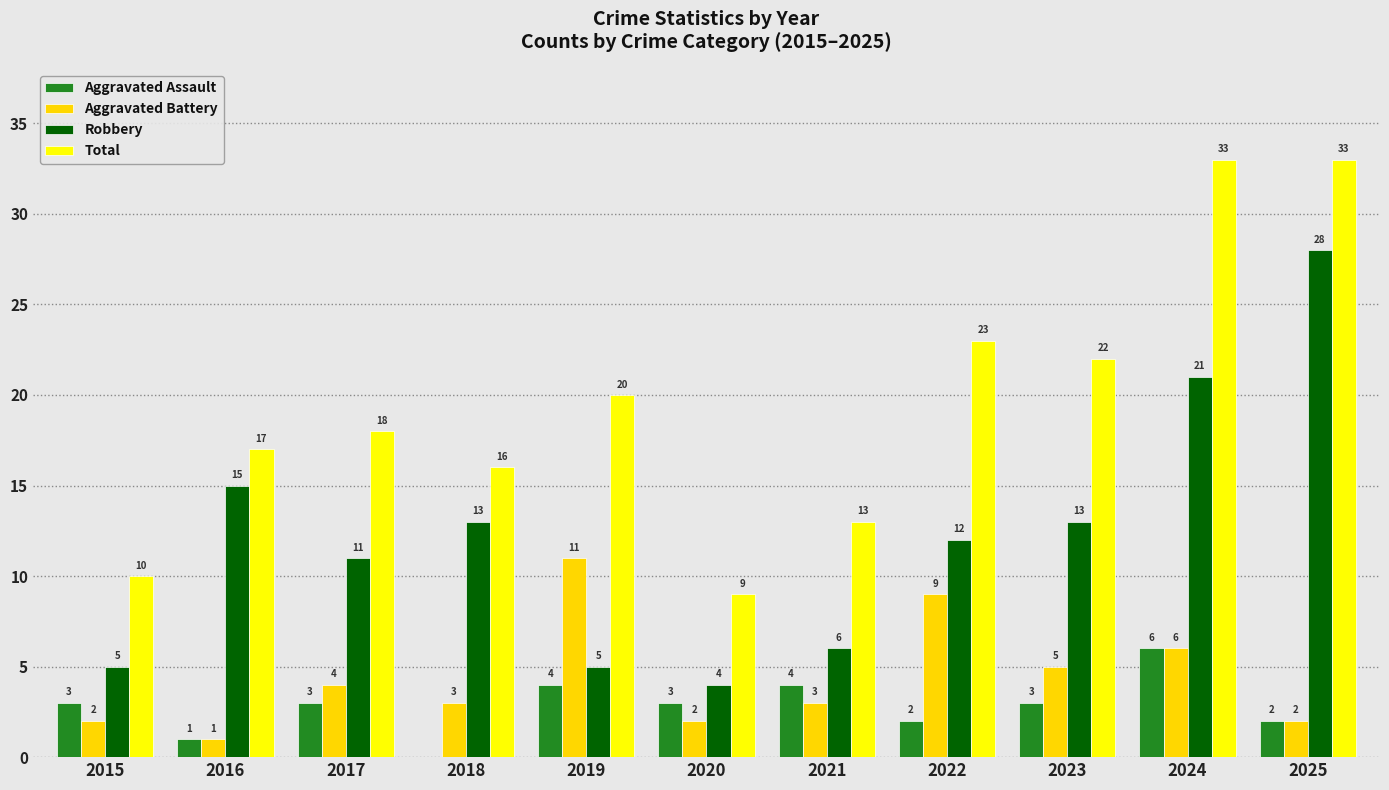

At which label does Robbery reach its peak?

2025